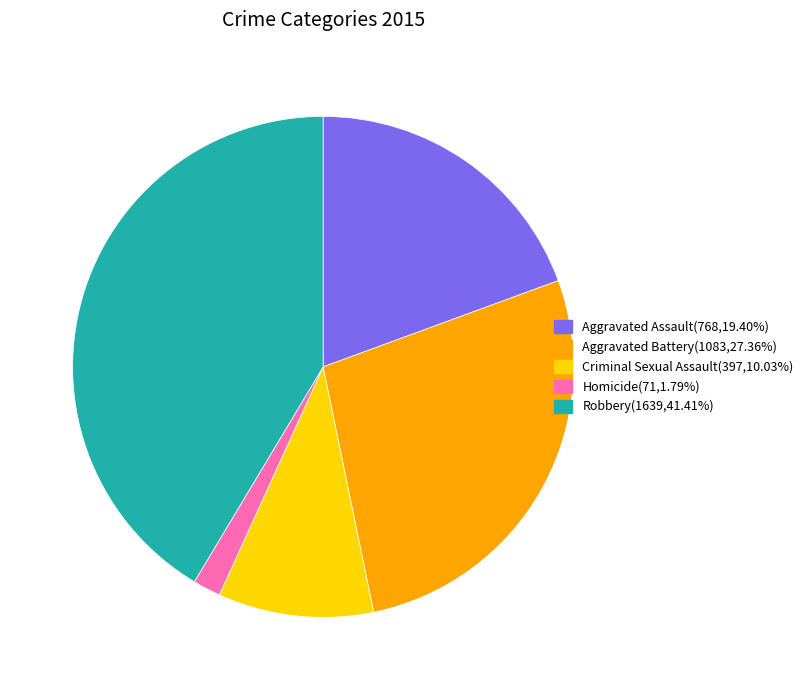

Combined, do Criminal Sexual Assault and Aggravated Assault account for over 50%?

No